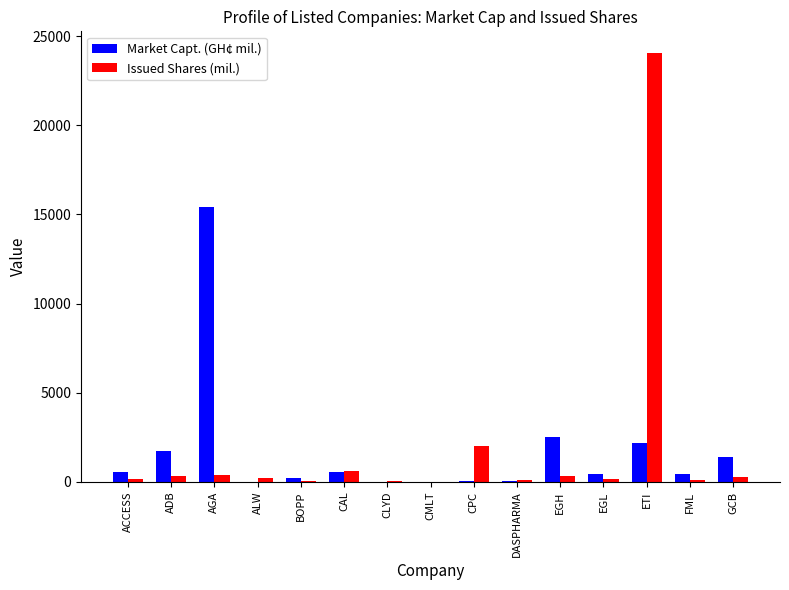

At which label is Market Capt. (GH¢ mil.) closest to 7703?

EGH